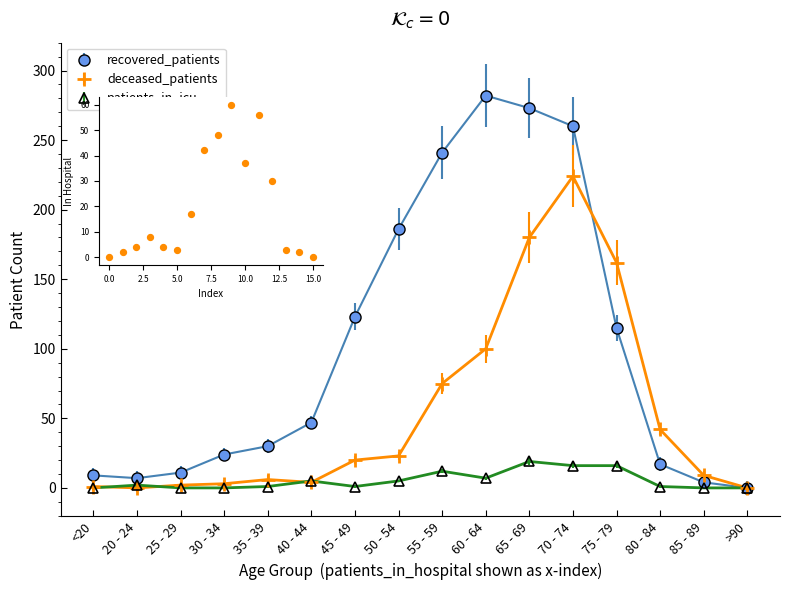

Which series has the largest total across all categories?

recovered_patients